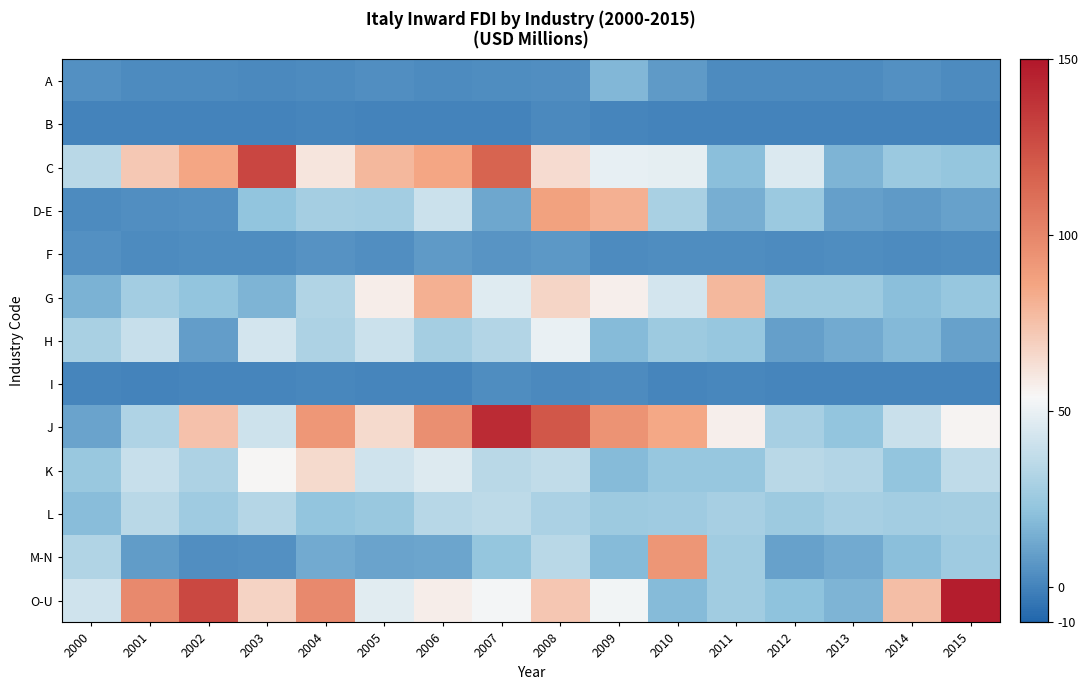

Between 2010 and 2012, which is larger?

2010